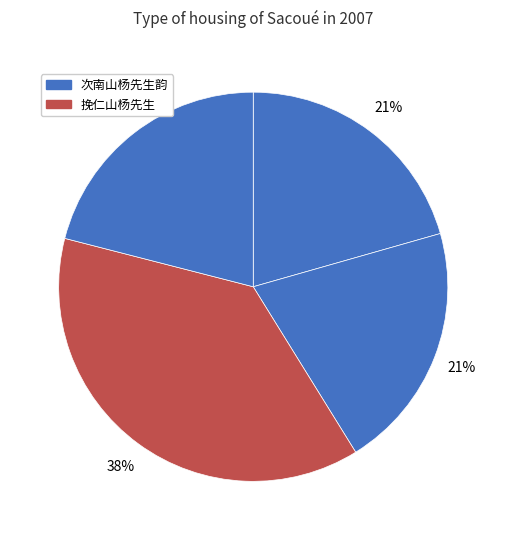

Which category has the biggest portion of the pie?

挽仁山杨先生